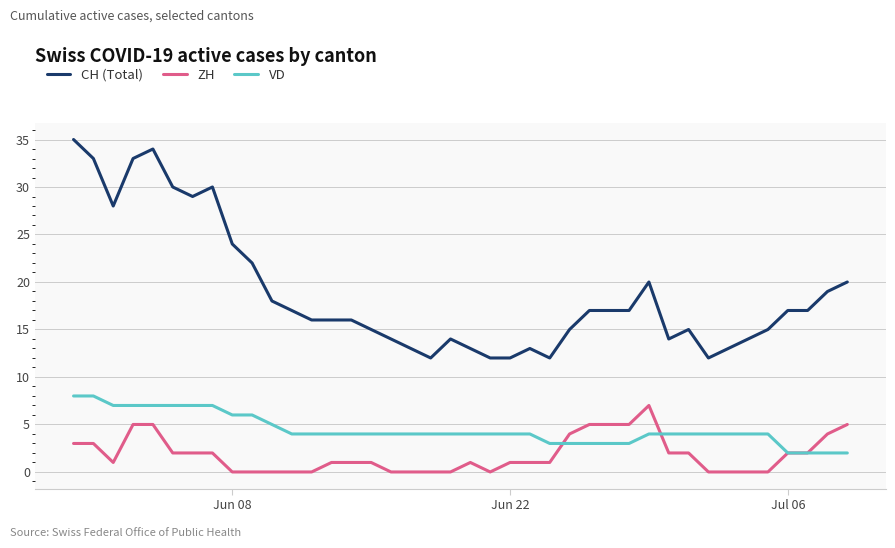

List the series in order of their overall mean, highest first.

CH (Total), VD, ZH